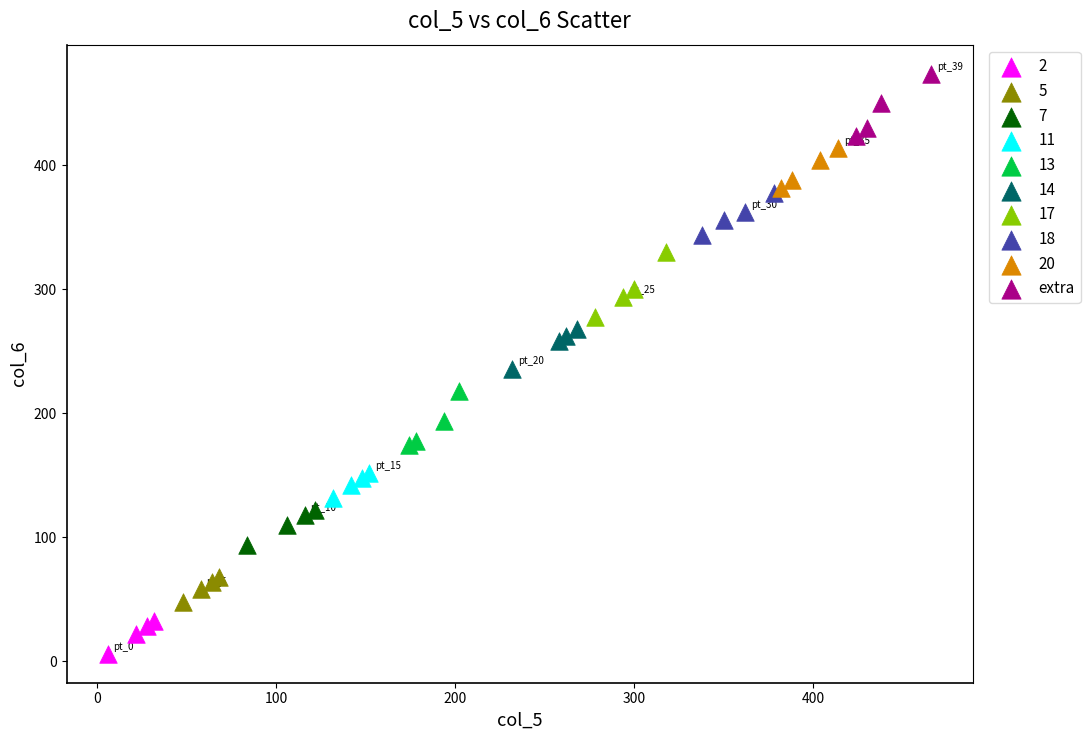

Which series contains the highest Y value?

extra